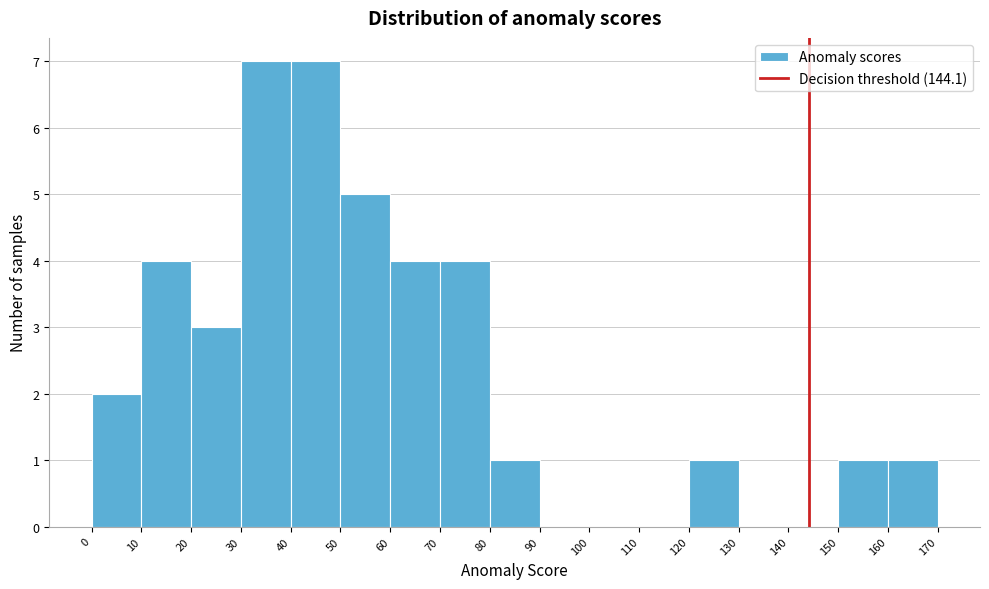

Reading left to right, list every bar in this chart as the range it spans on the x-axis followed by its height. The values are not printed on the chart, so give them approximately, as read against the axis.

0 to 10: 2
10 to 20: 4
20 to 30: 3
30 to 40: 7
40 to 50: 7
50 to 60: 5
60 to 70: 4
70 to 80: 4
80 to 90: 1
90 to 100: 0
100 to 110: 0
110 to 120: 0
120 to 130: 1
130 to 140: 0
140 to 150: 0
150 to 160: 1
160 to 170: 1